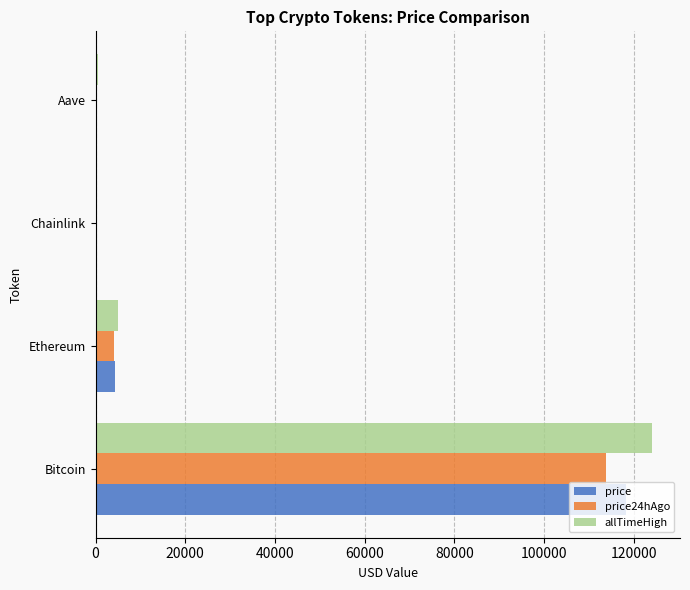

How many series are shown in this chart?

3